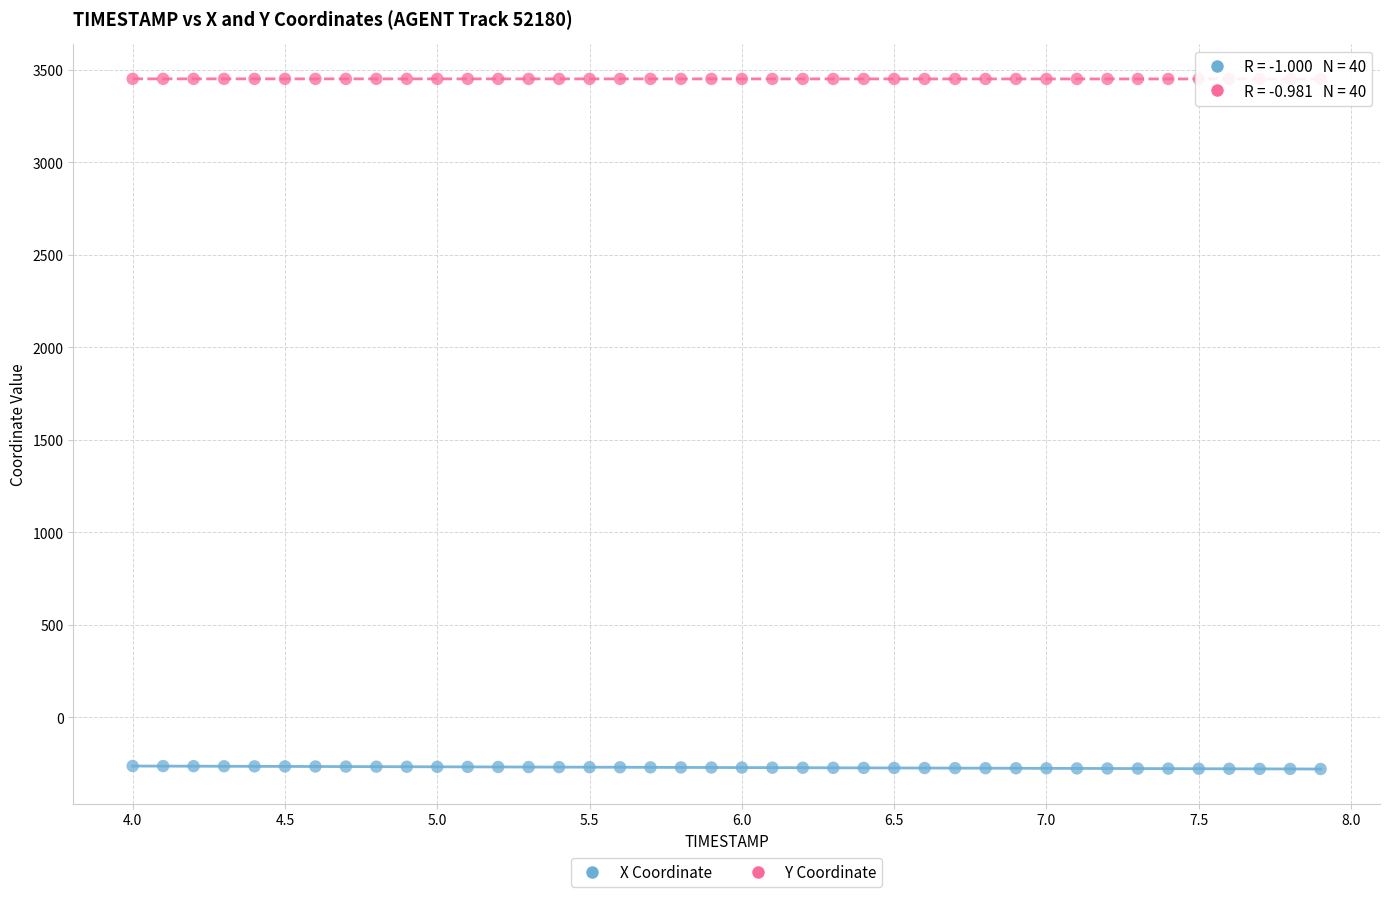

Which series reaches the maximum Y coordinate?

Y Coordinate